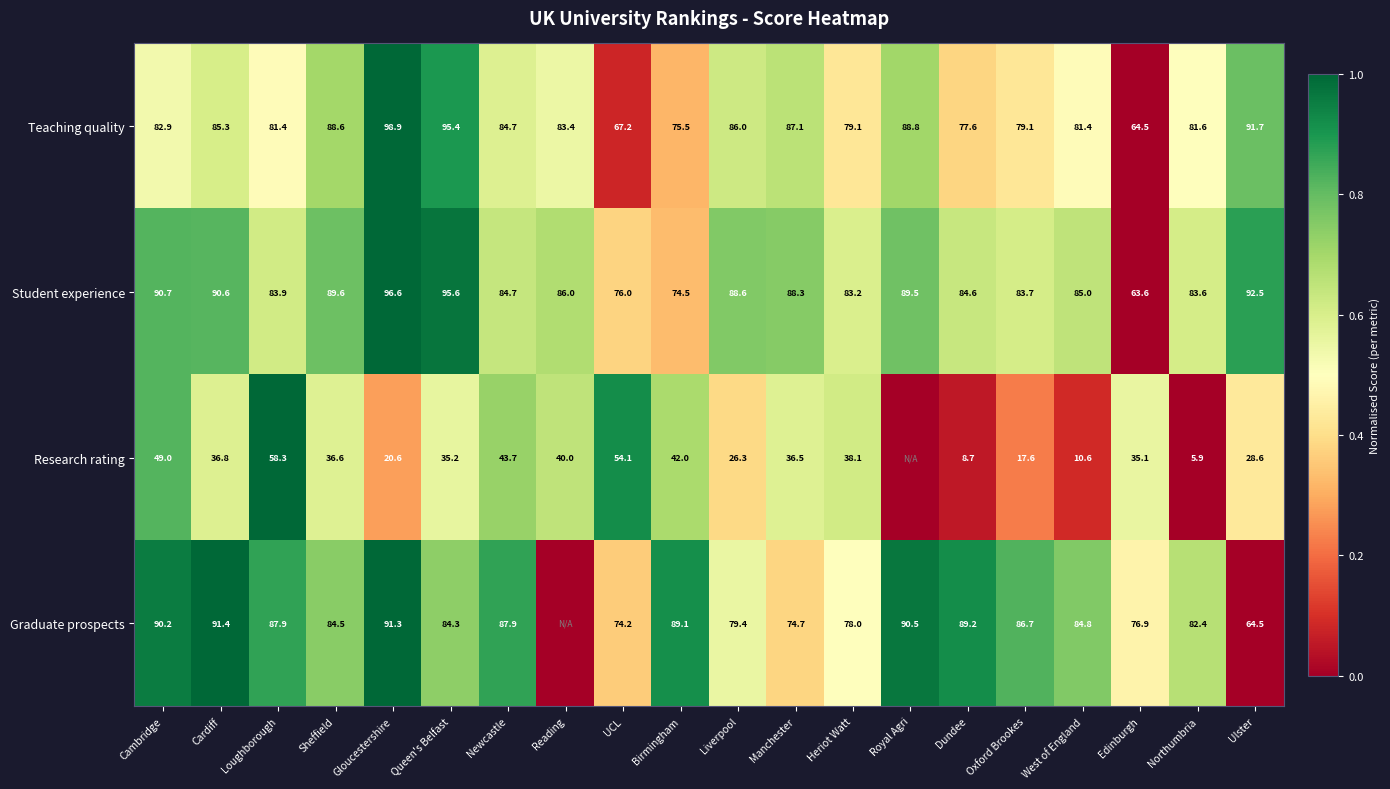

What is the sum of the Research rating values at Liverpool and Birmingham?

68.3